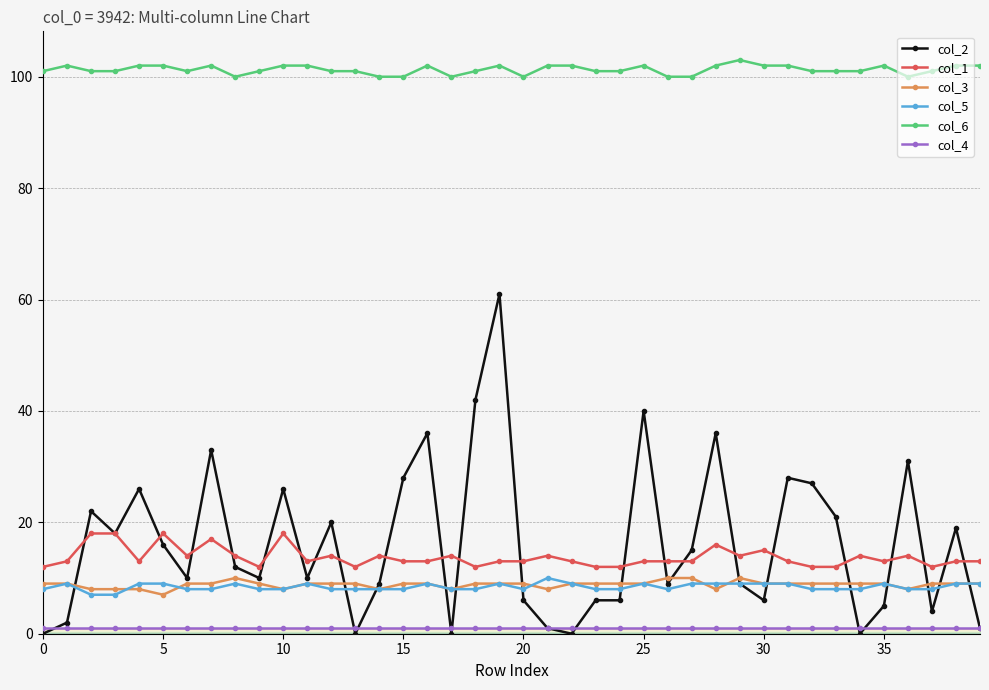

Which series has the largest total across all categories?

col_6